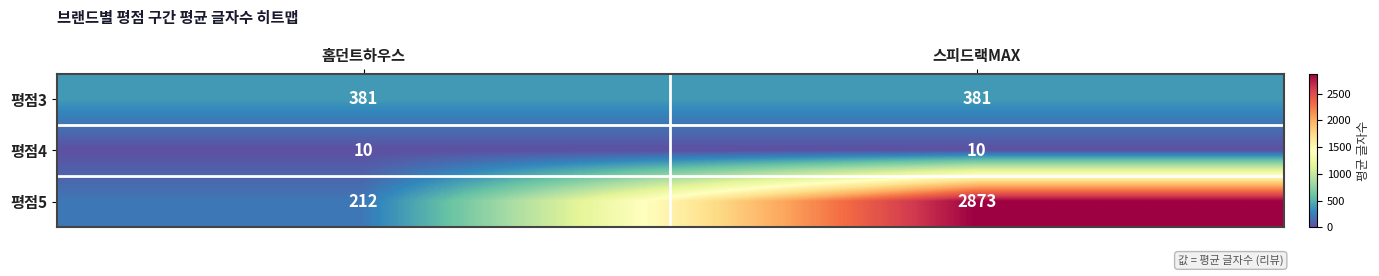

True or false: 평점4 has a value of 14 at 스피드랙MAX.

False